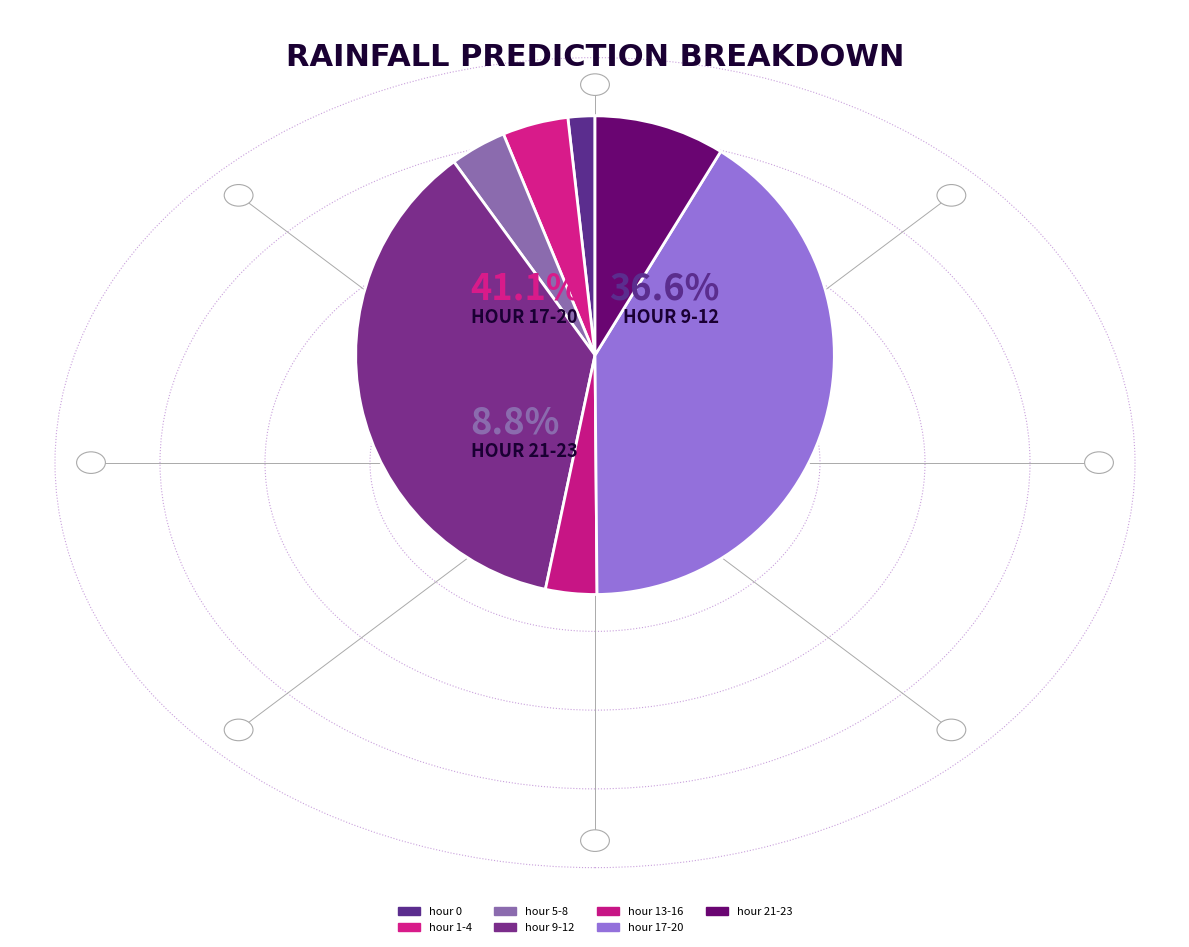

Is there a majority slice in this chart?

No